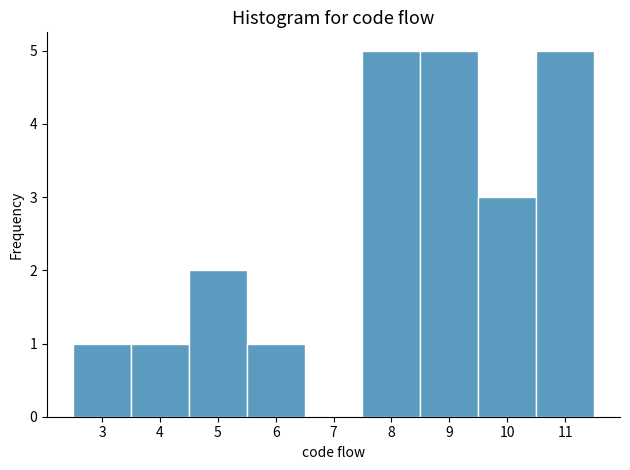

What is the height of the bar covering 7.5 to 8.5 on the x-axis? The values are not printed on the chart, so give them approximately, as read against the axis.

5